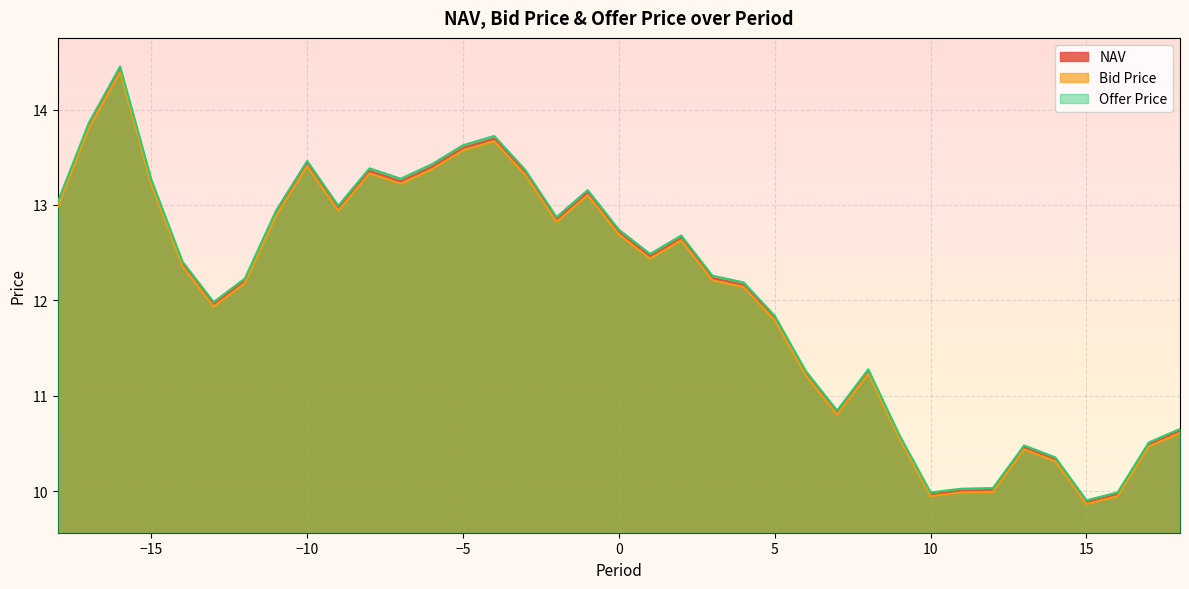

True or false: Offer Price has more than 0 interior local peaks.

True